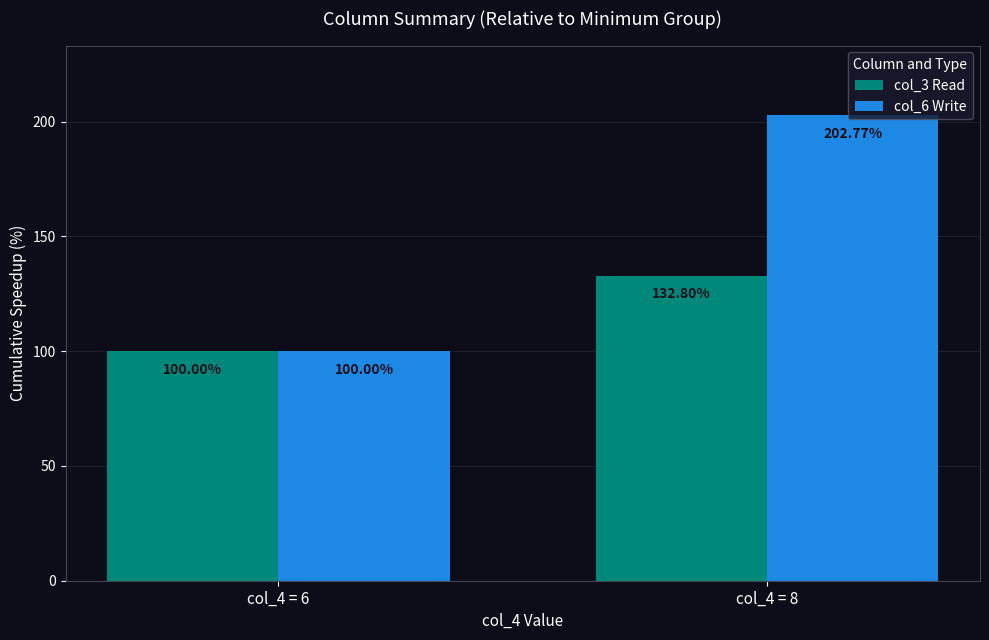

Which series has the widest spread of values?

col_6 Write